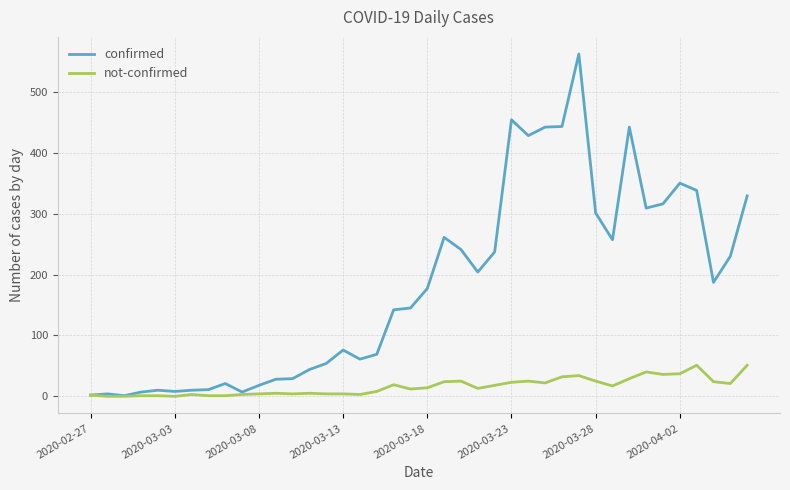

What is the average value of the not-confirmed series?

16